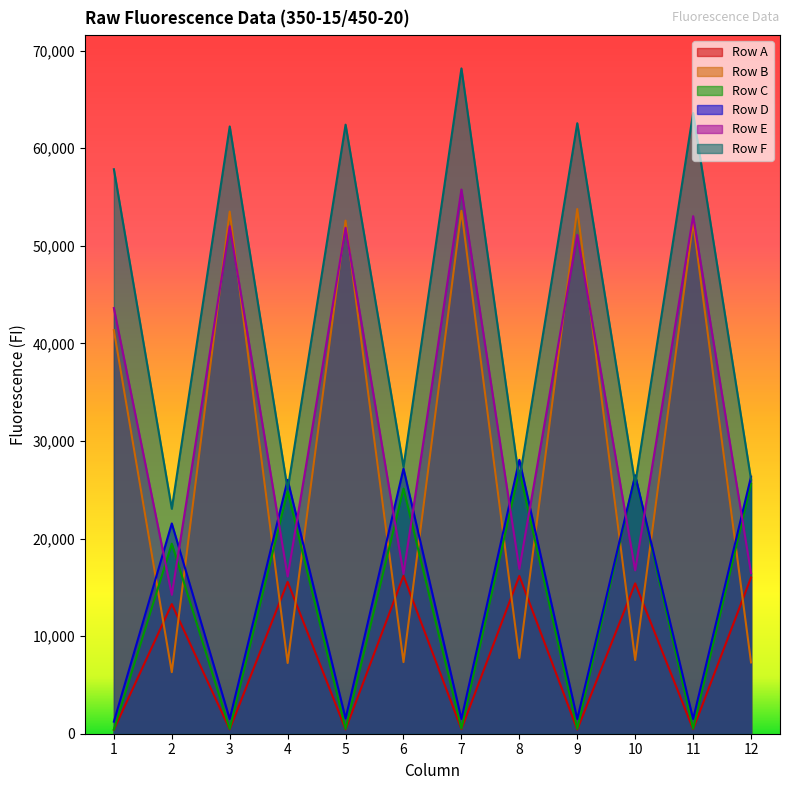

Rank the categories by Row C value from lowest to highest.

1, 5, 9, 3, 11, 7, 2, 4, 6, 12, 10, 8